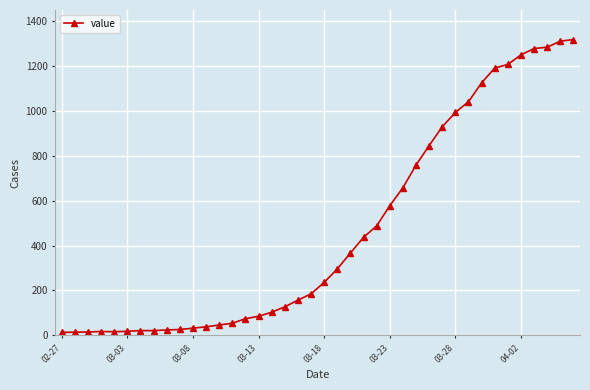

What is the average value?

467